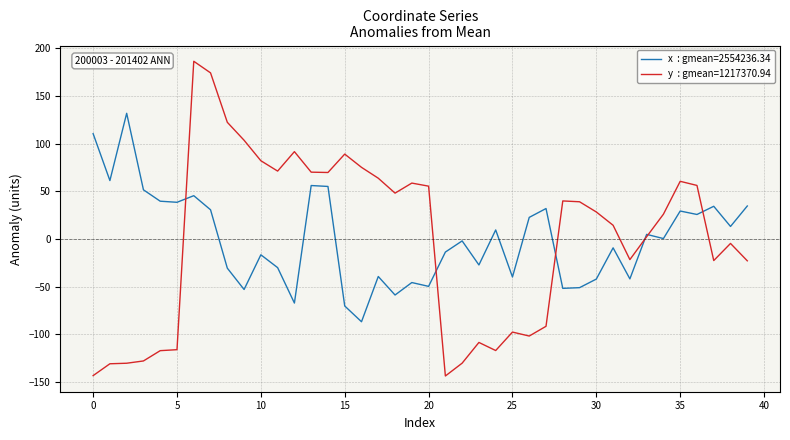

What is the maximum value shown in the chart?

186.6